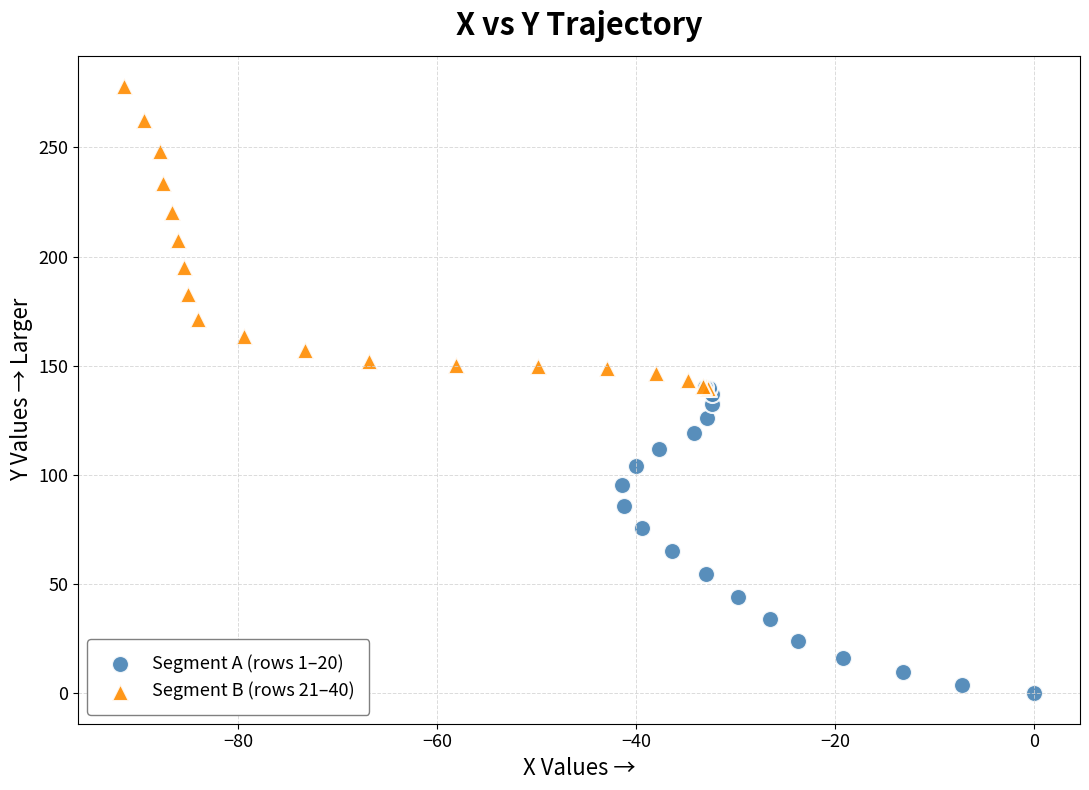

Which series reaches the minimum Y coordinate?

Segment A (rows 1–20)